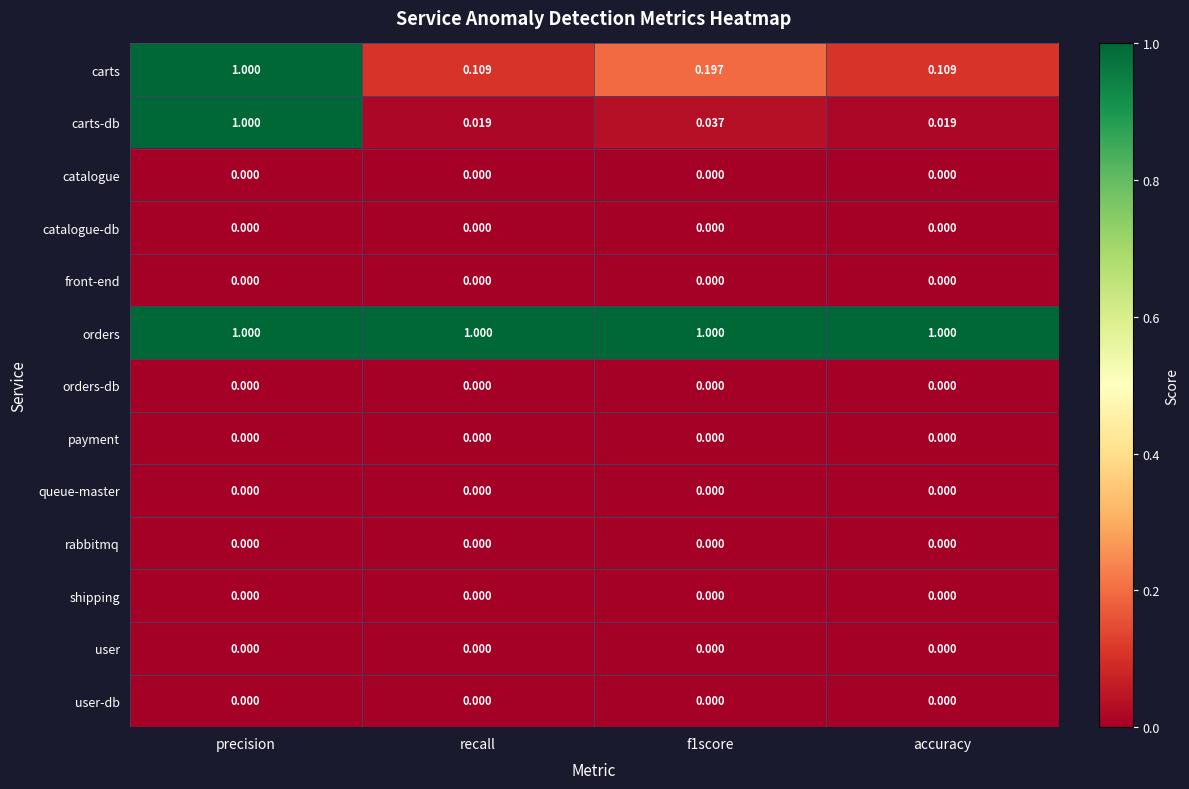

What is the total value across all series at precision?

3.0